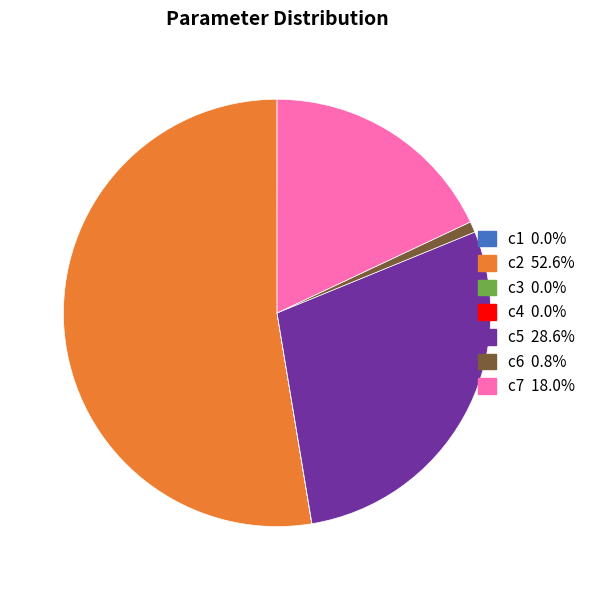

The c5 slice represents 29% of the pie. True or false?

True